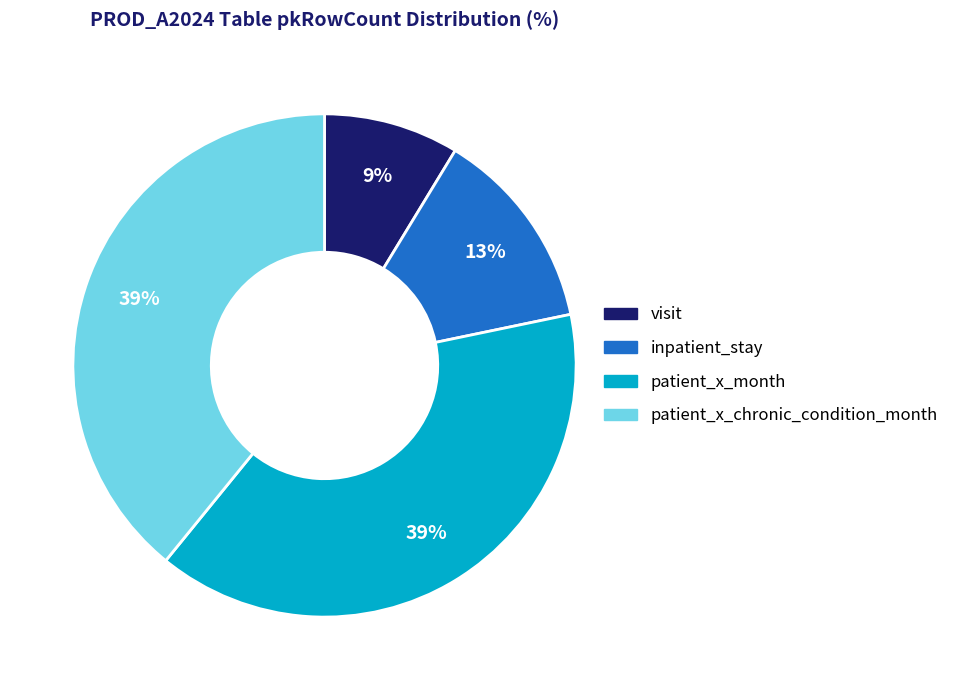

Is patient_x_month the majority of the pie?

No